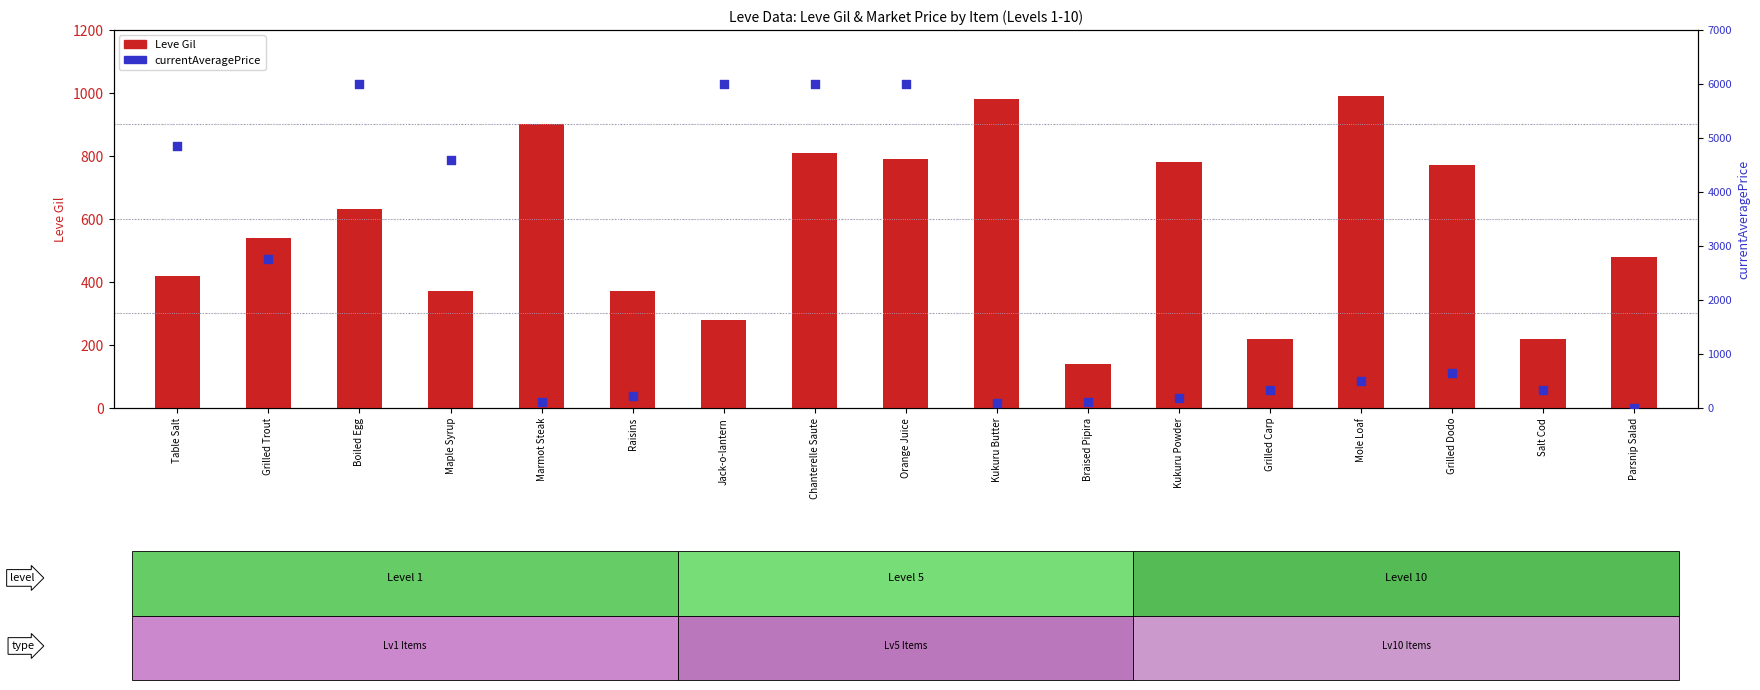

Is the value of currentAveragePrice at Orange Juice greater than the value of Leve Gil at Marmot Steak?

Yes